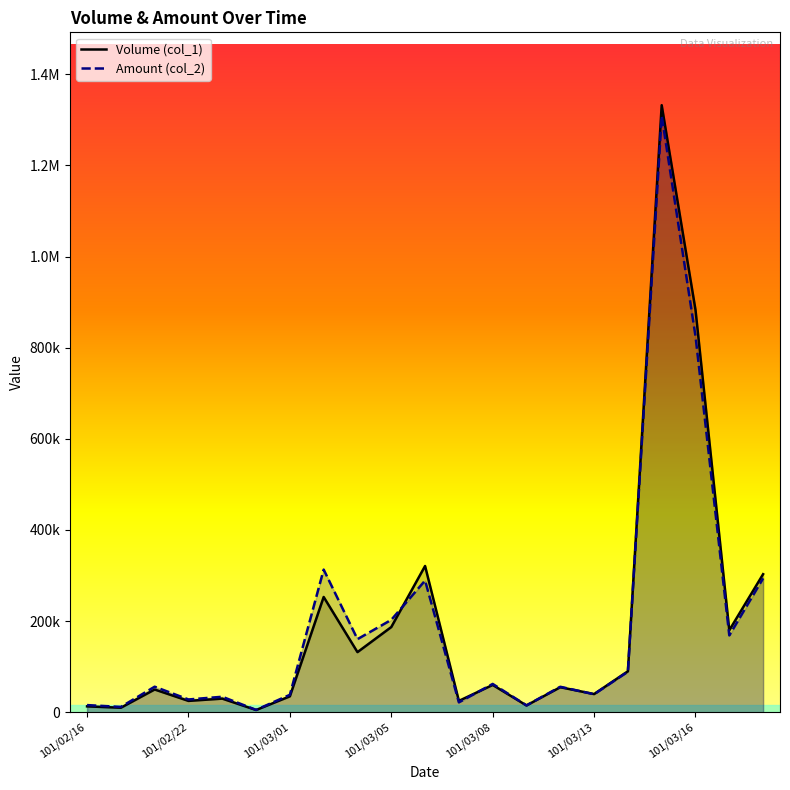

What is the value of the Amount (col_2) point at the 18th from the left?

1308740